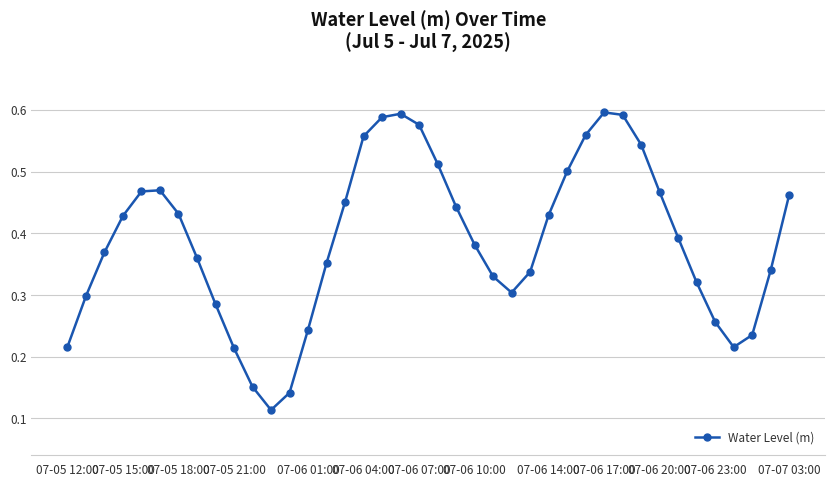

What is the sum of all values?

15.5